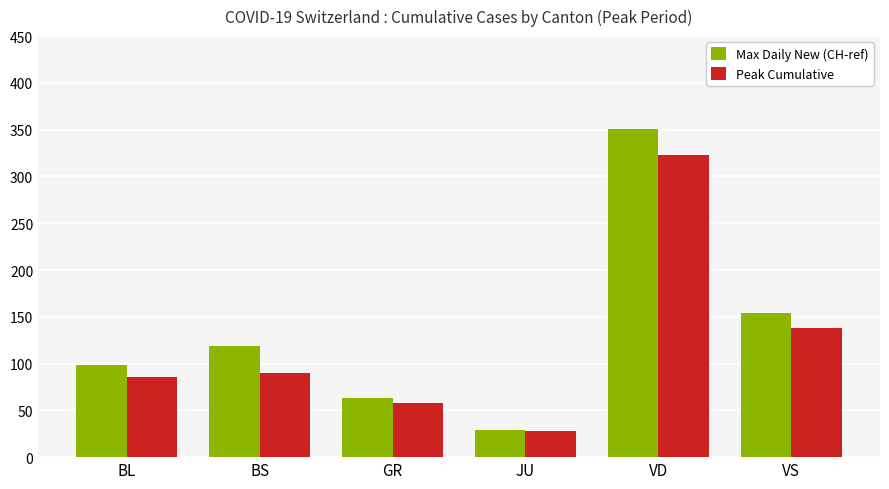

How many data points does each series have?

6